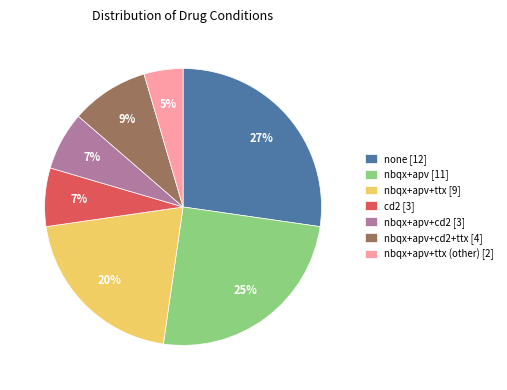

Approximately how many times larger is the value at nbqx+apv+cd2+ttx [4] compared to none [12]?

0.3